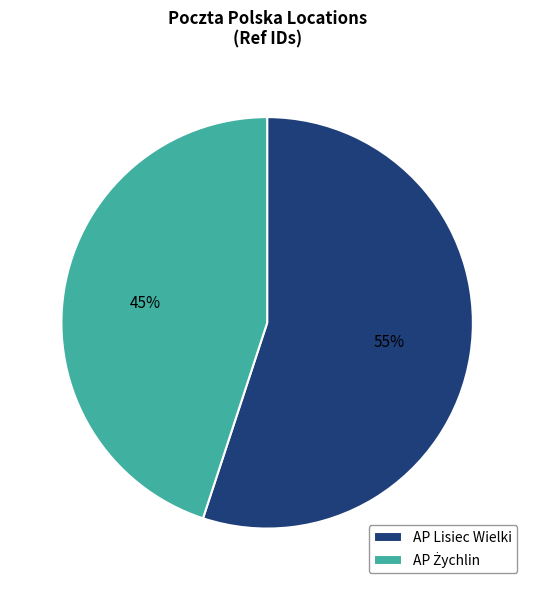

To the nearest percent, what is the difference between the largest and smallest slice percentages?

10%